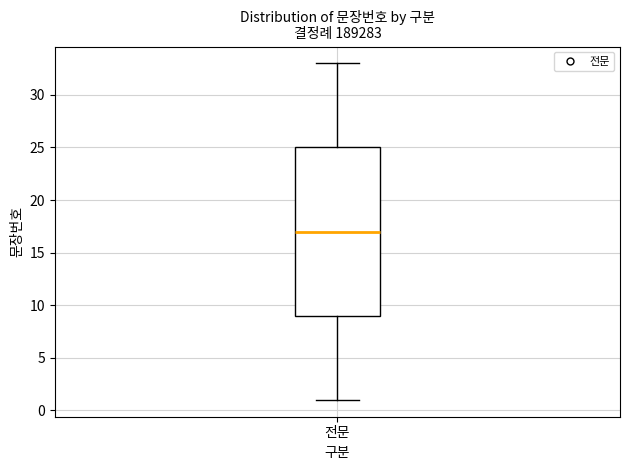

Read this box plot against the y-axis: the position of the median line, the range covered by the box, and the ends of both whiskers. The values are not printed on the chart, so give them approximately, as read against the axis.

median 17, box 9 to 25, whiskers 1 to 33